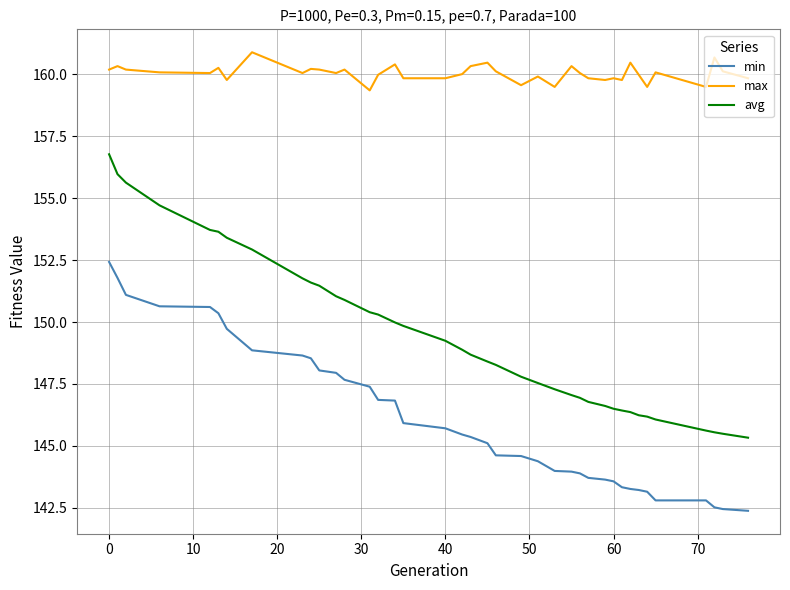

What is the difference between the maximum and minimum values in the avg series?

11.4